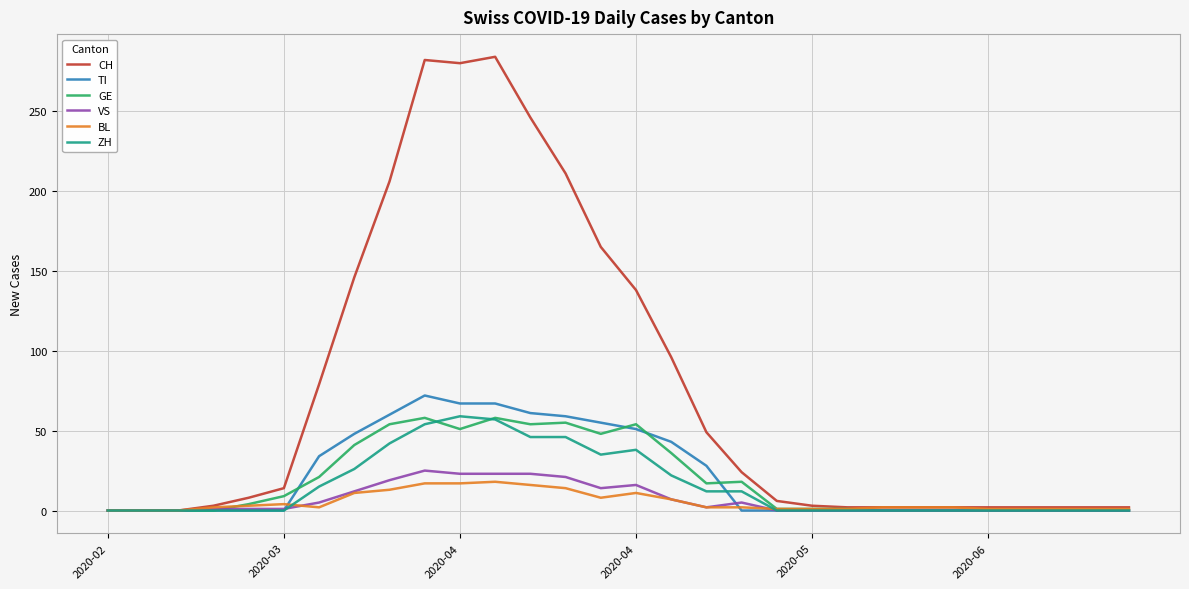

What is the sum of all CH values?

2258